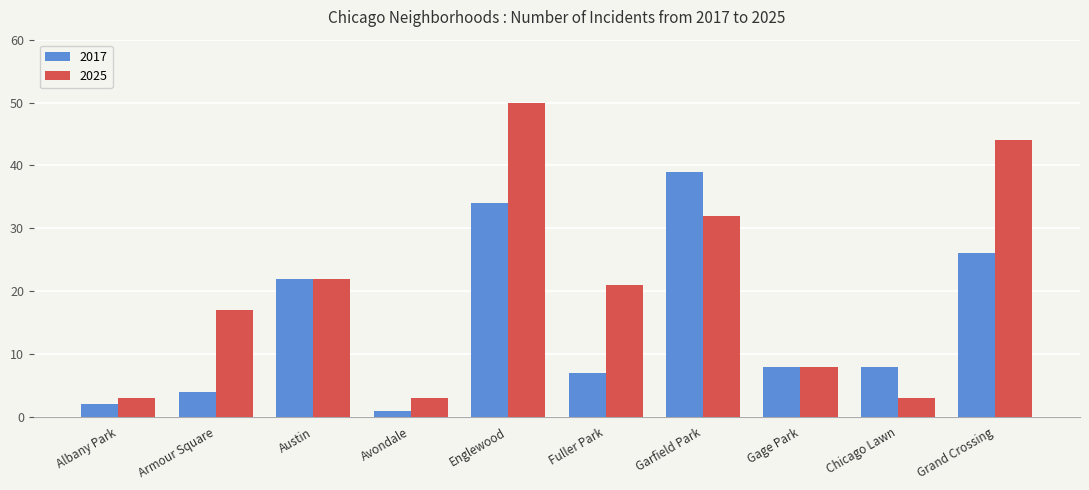

The value of 2025 at Englewood is 22. True or false?

False